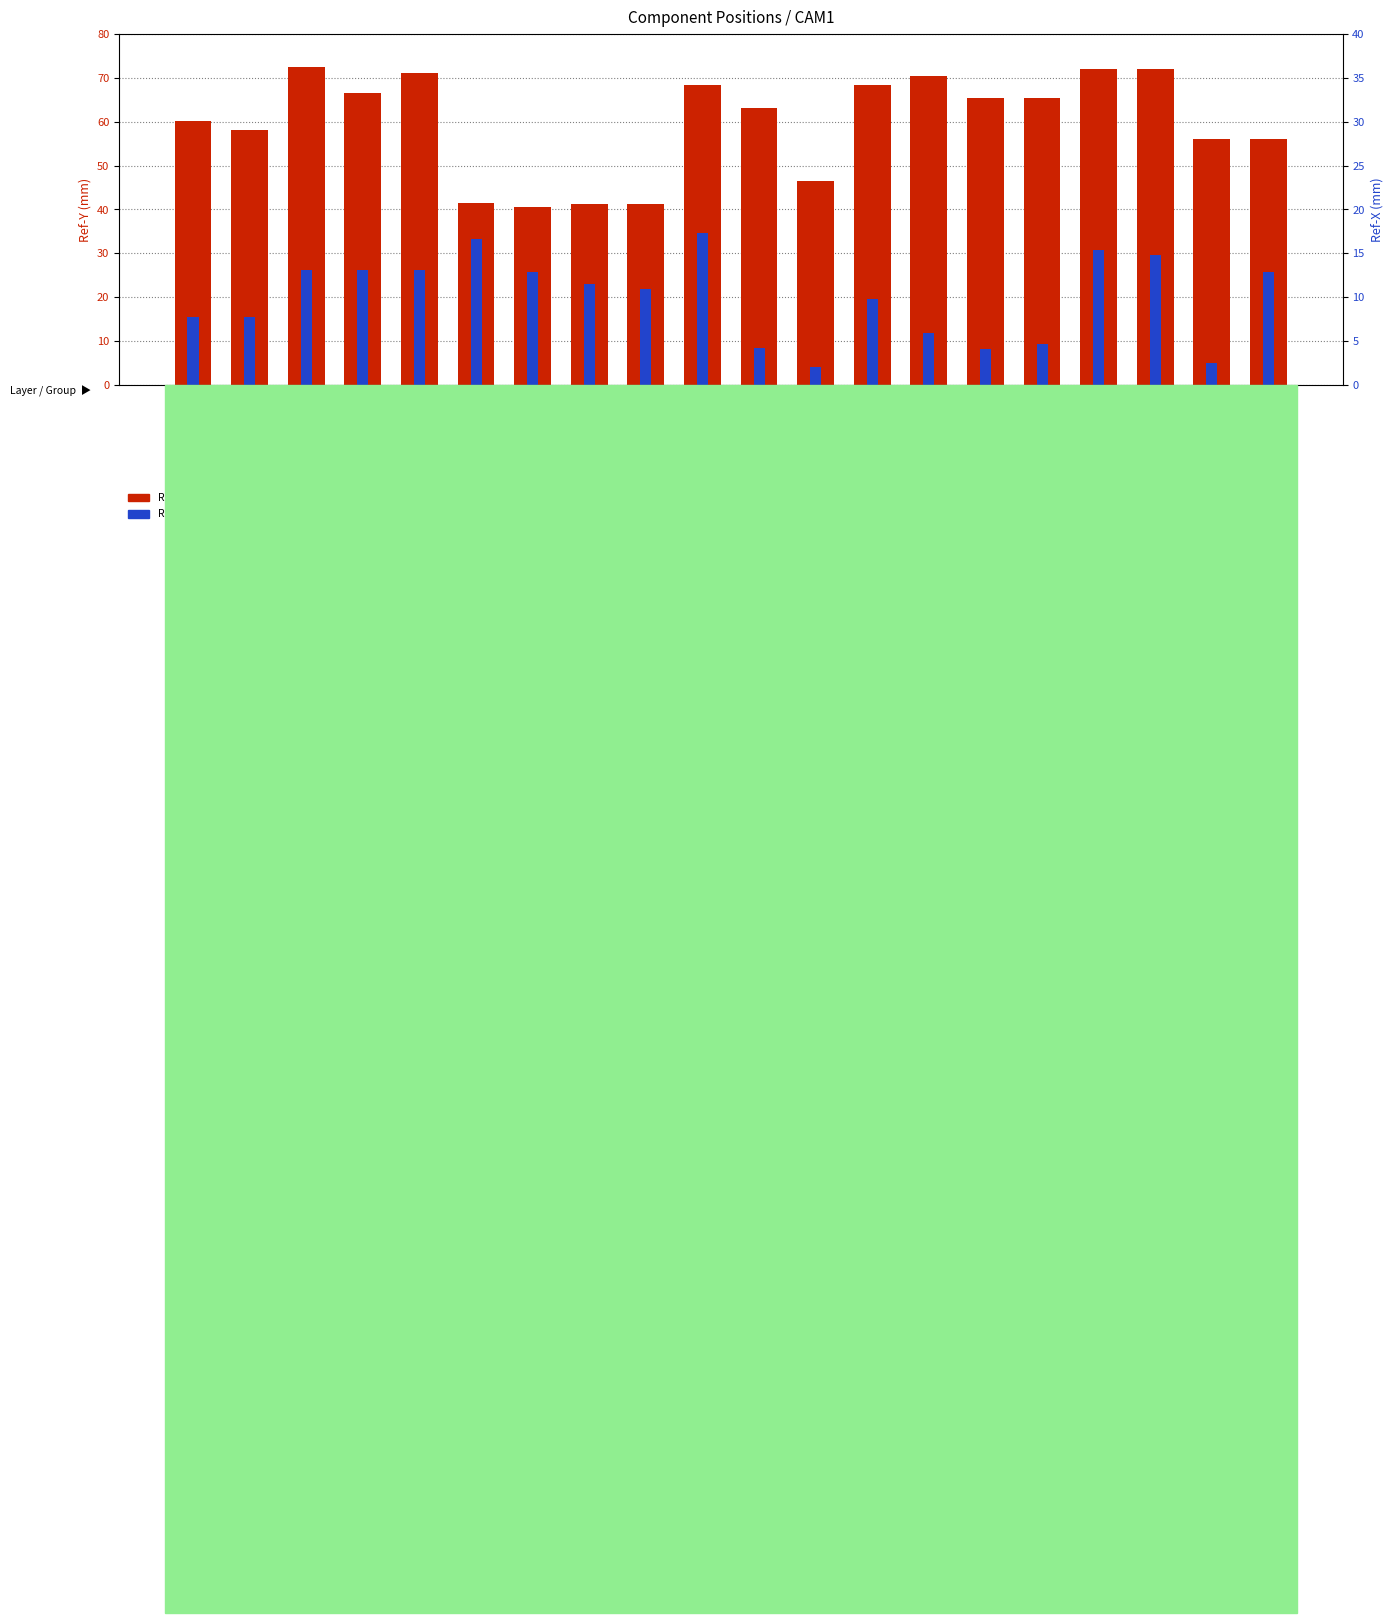

What is the label of the 14th bar from the left?

J2_CAM1